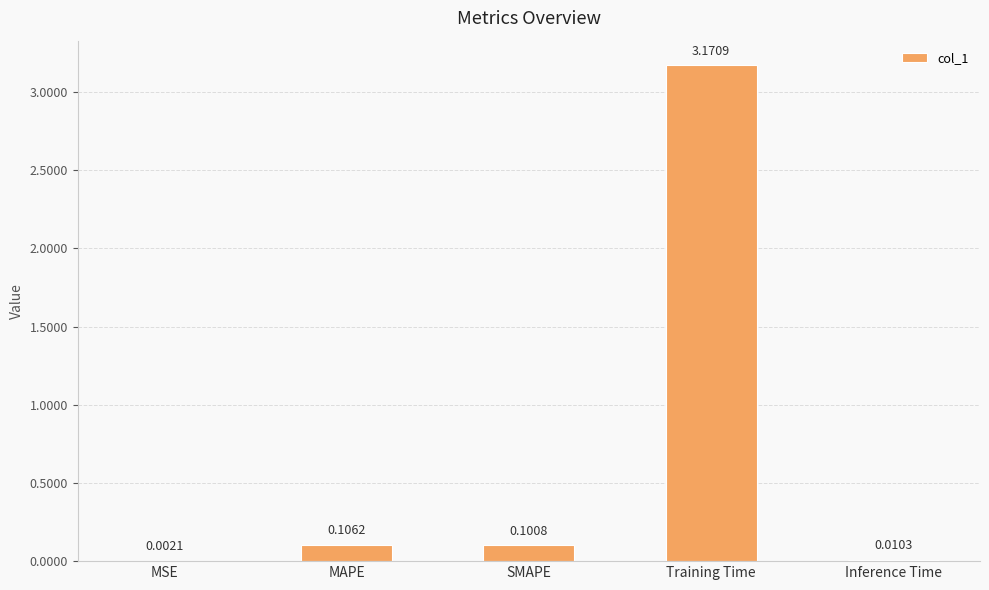

What is the sum of all values?

3.4